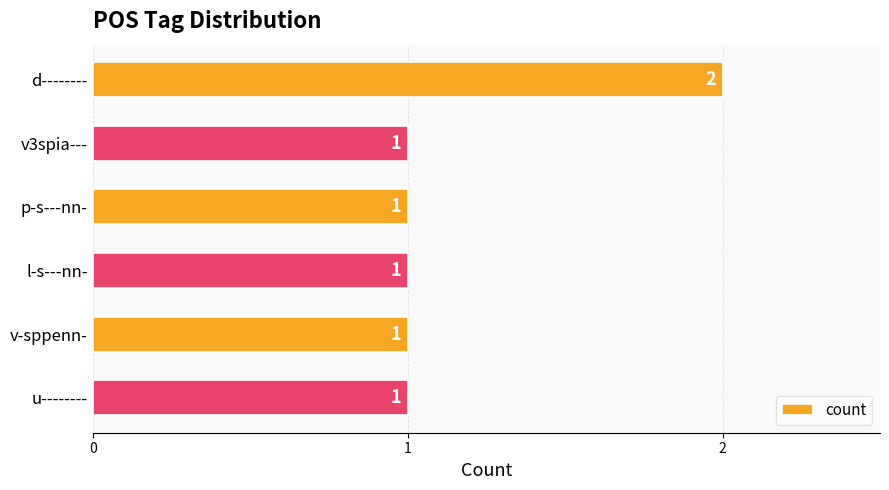

What is the value of the 4th bar from the top?

1